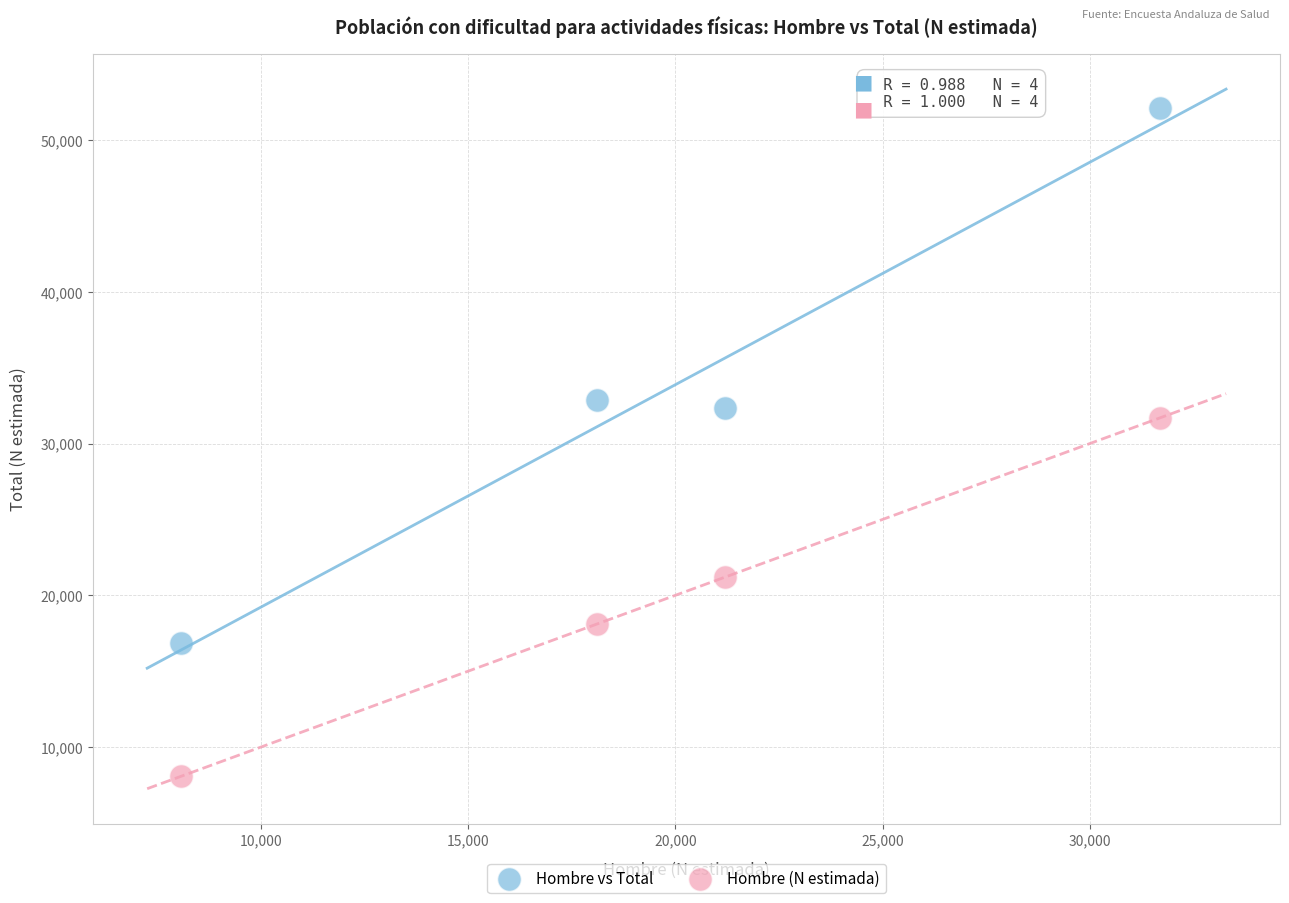

Which series contains the highest Y value?

Hombre vs Total